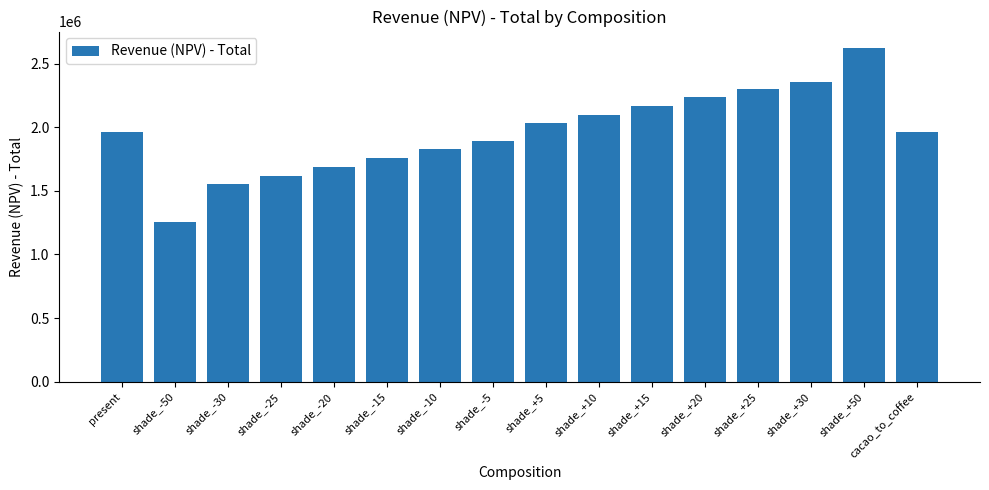

What is the sum of all values?

31333205.4